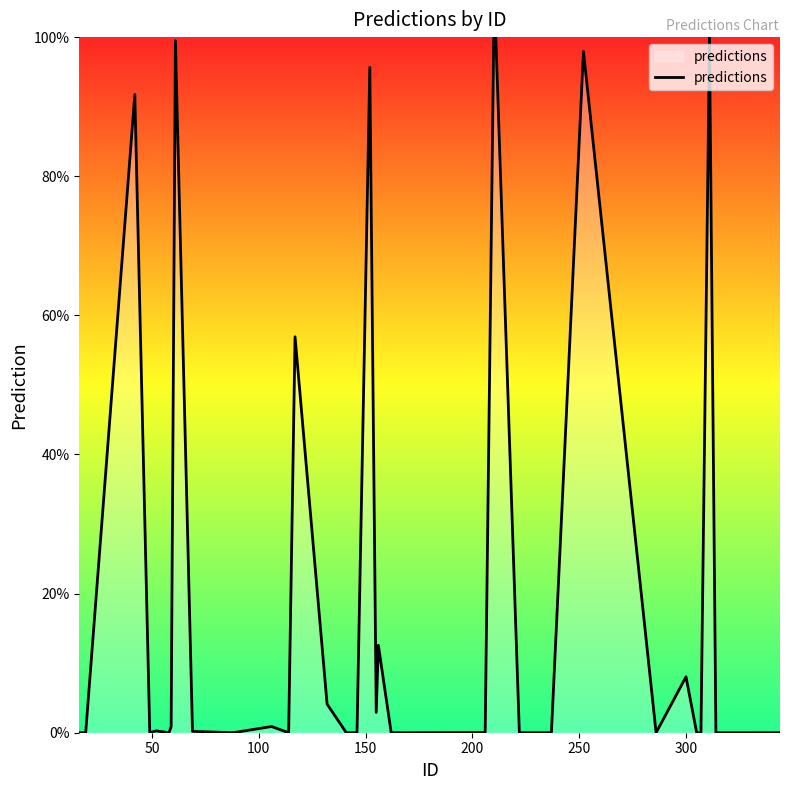

The chart shows a value of 0.0 at 39. True or false?

False